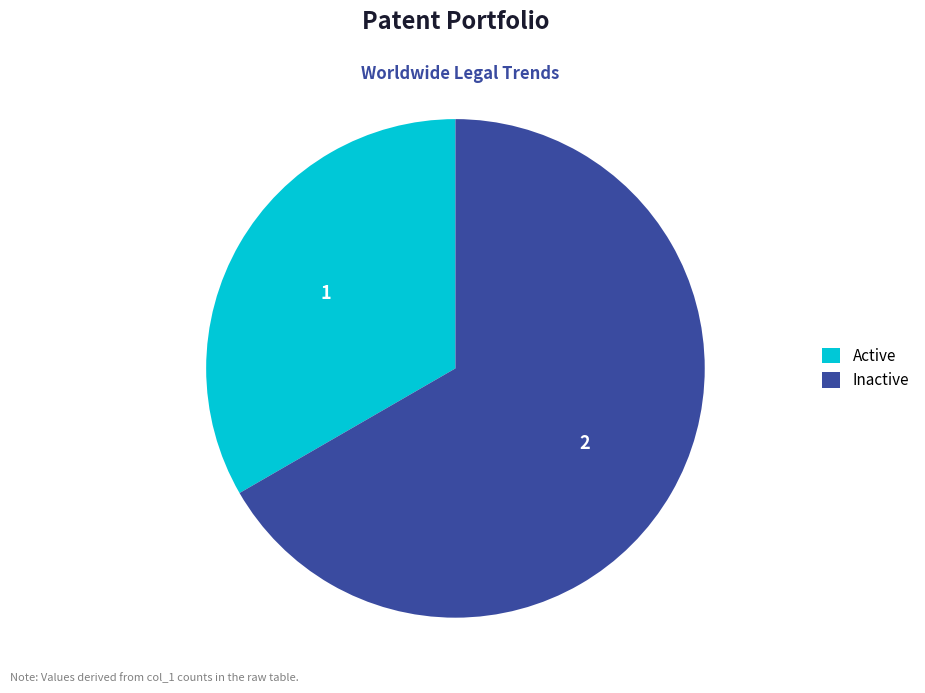

What is the smallest slice in the pie chart?

Active